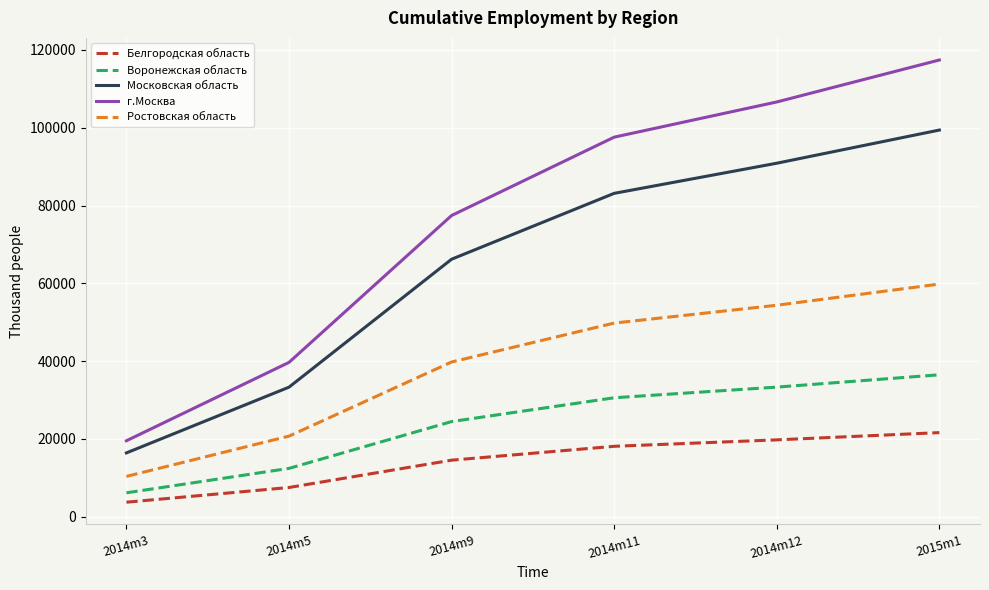

What is the smallest value displayed?

3757